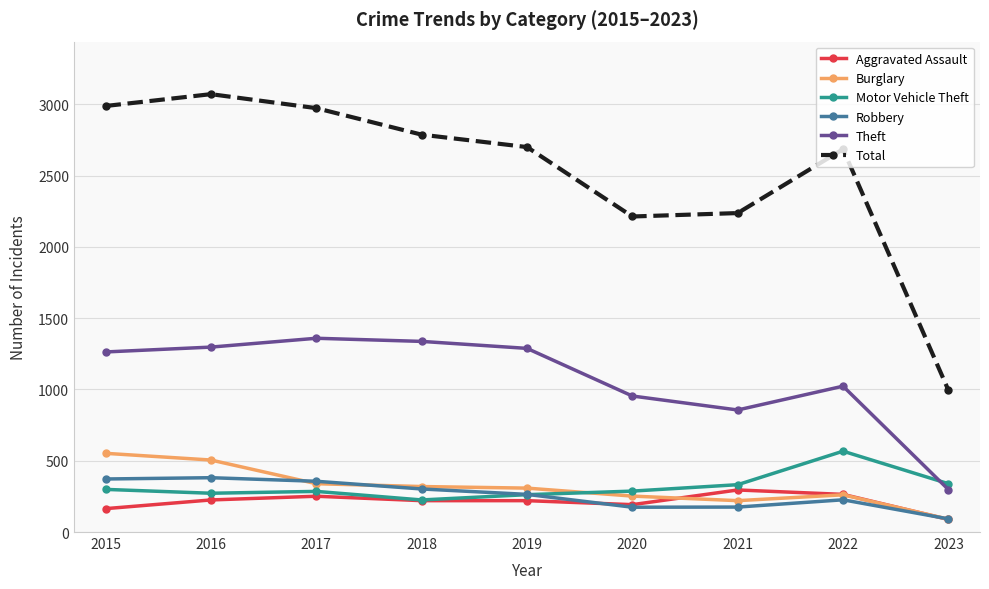

The Aggravated Assault series shows 164 at 2015. True or false?

True